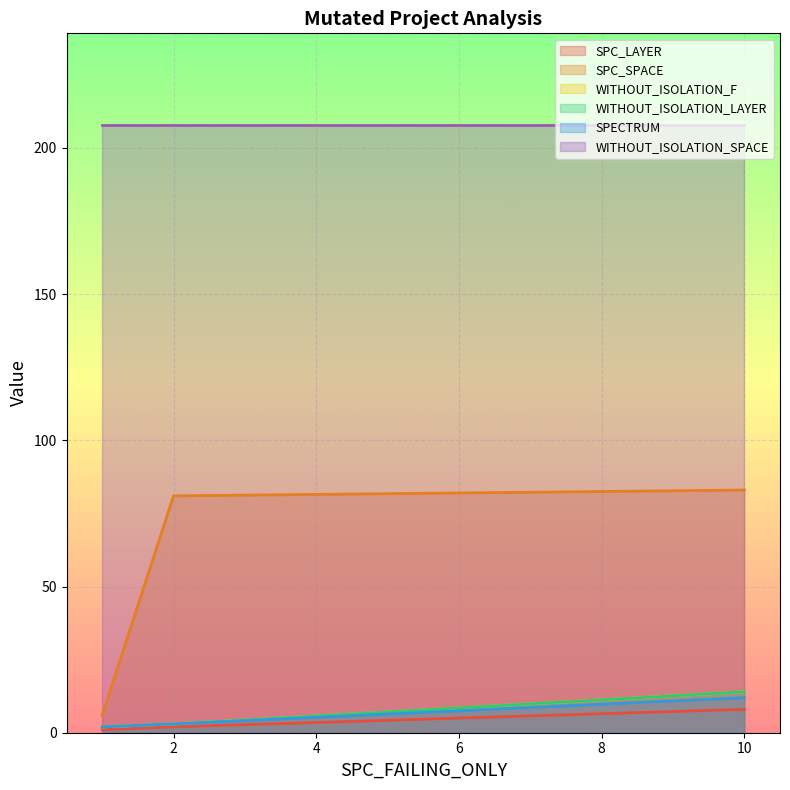

How many lines are shown in the chart?

6